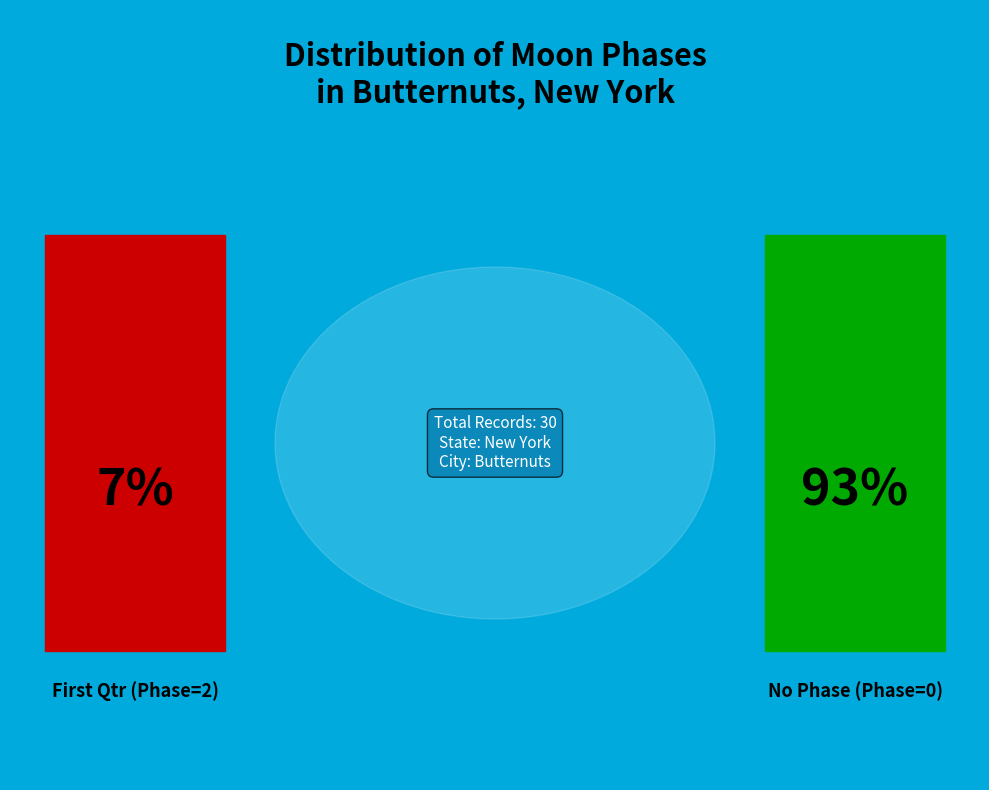

Does any single category account for the majority?

Yes